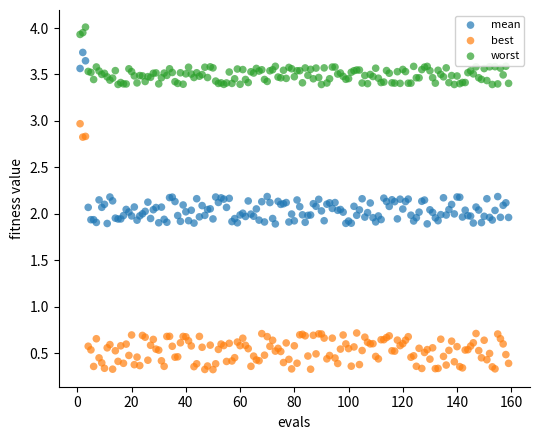

Which series reaches the minimum Y coordinate?

best